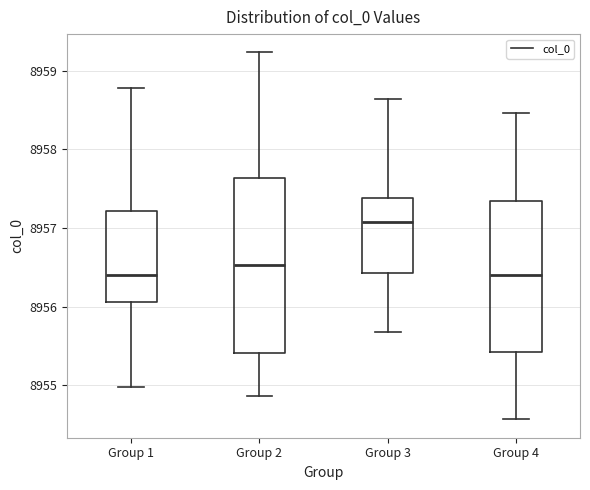

Comparing the boxes themselves (not the whiskers), which one is the tallest?

Group 2